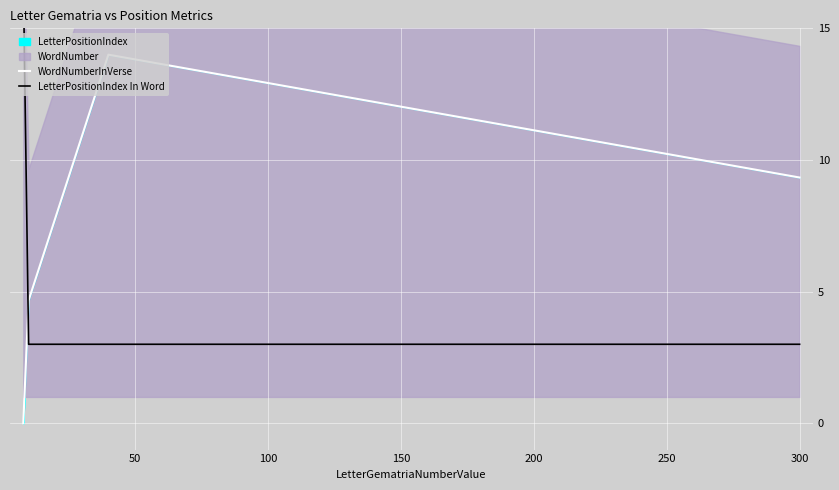

How many values in the WordNumberInVerse series are below 9?

2